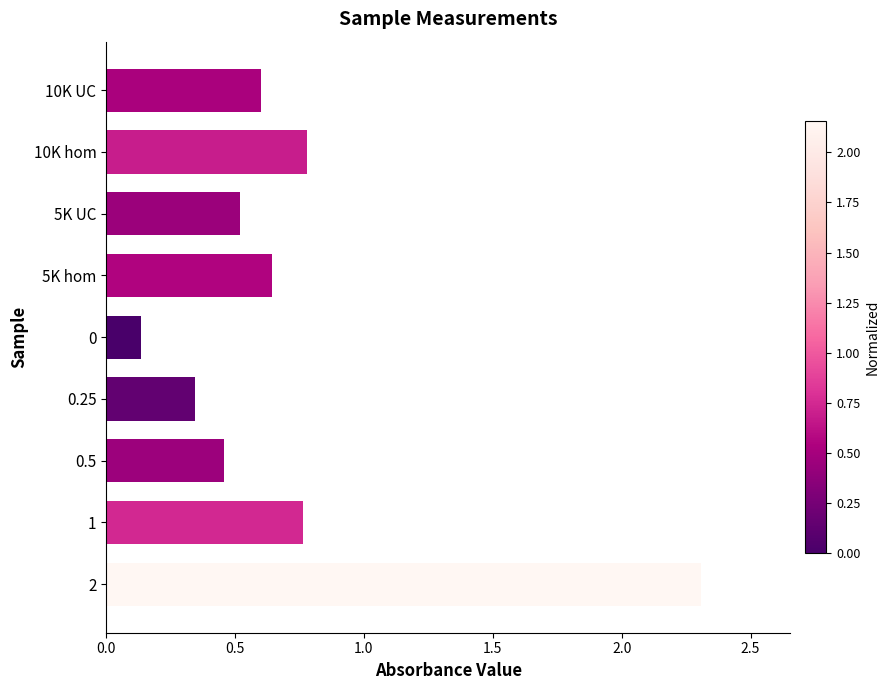

What is the sum of all values?

6.5